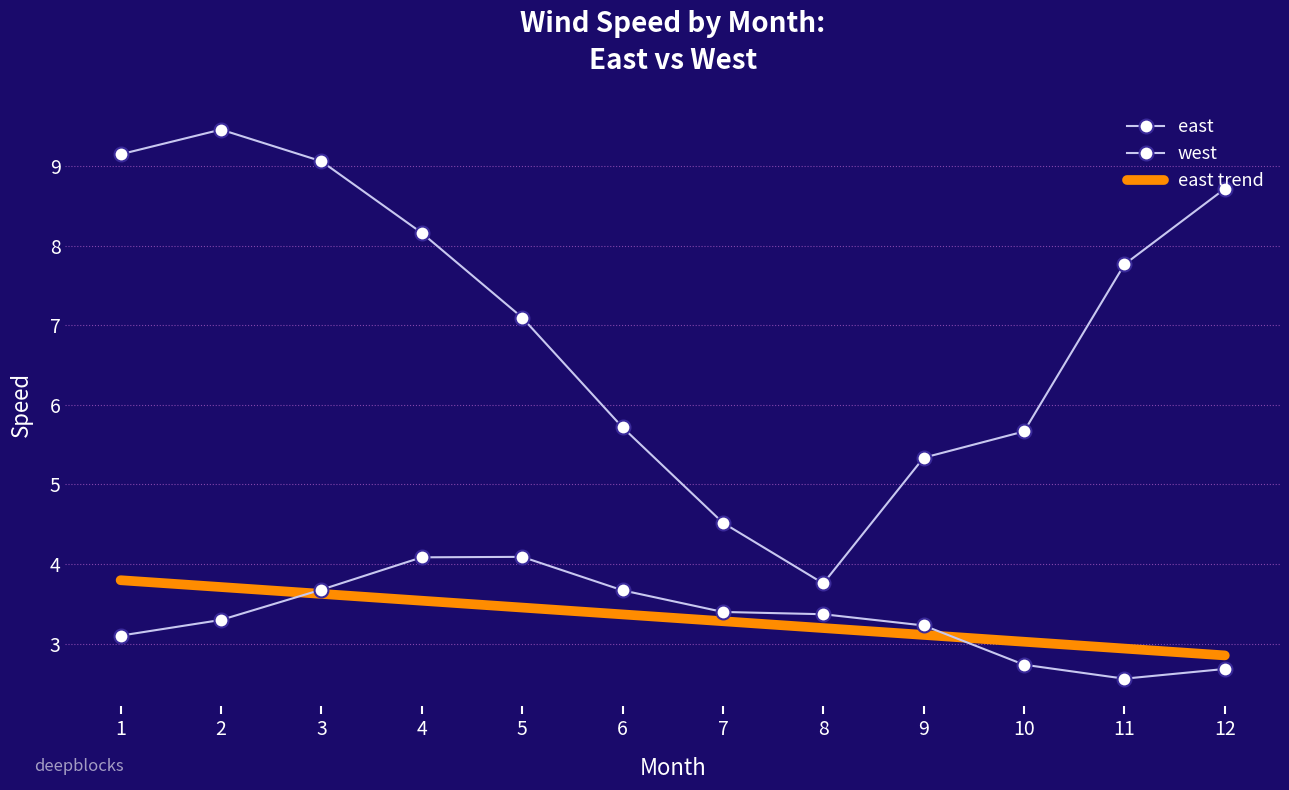

Where is west nearest to the value 6?

6